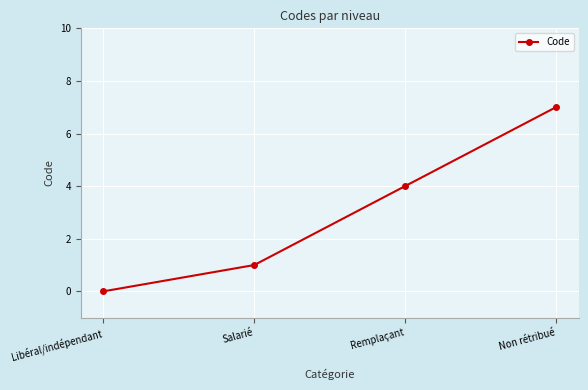

What is the change in value from Libéral/indépendant to Salarié?

+1